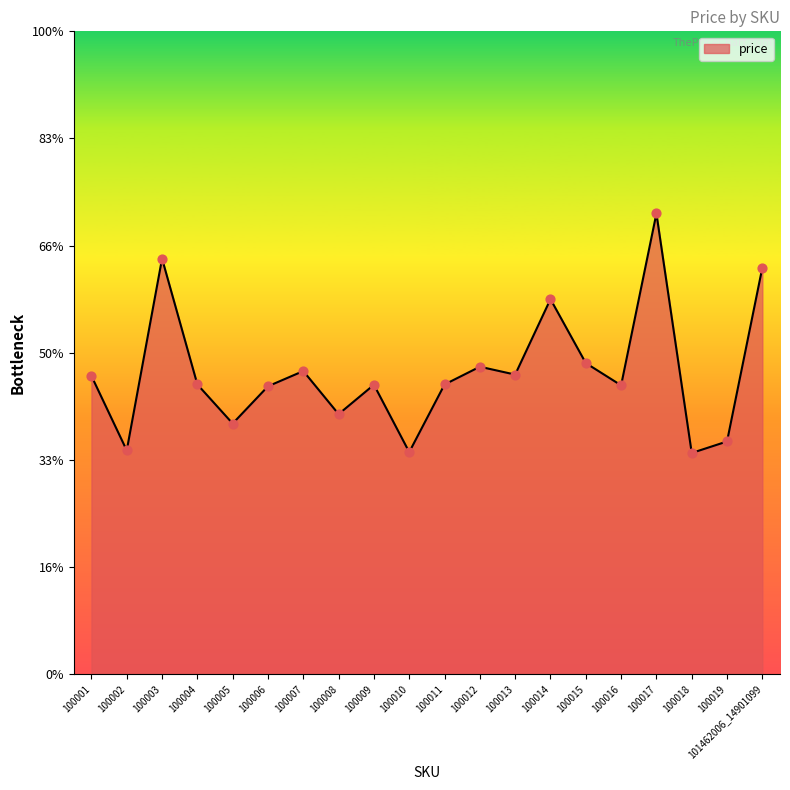

Which has a higher value, 100013 or 100010?

100013